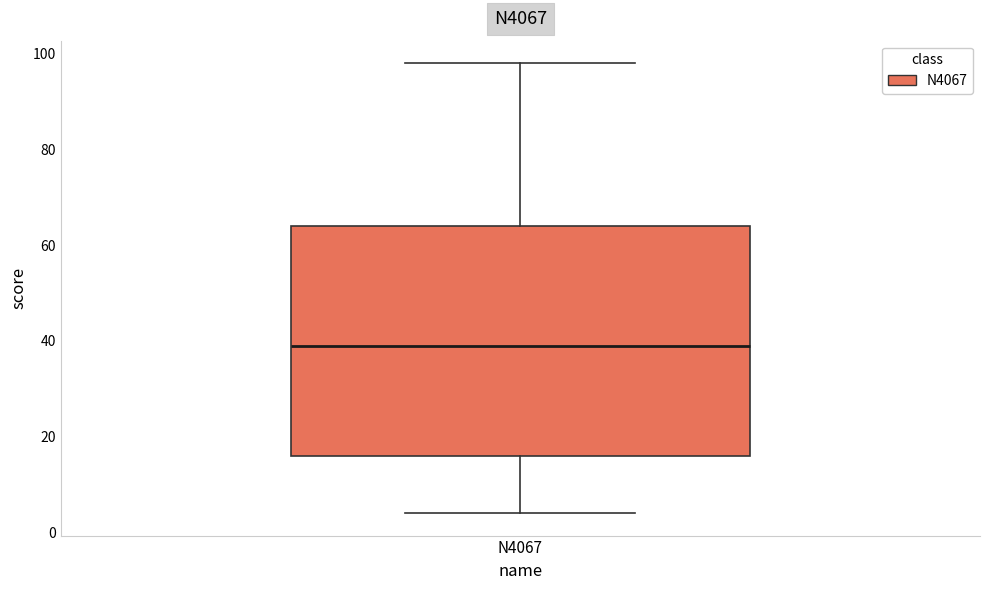

Where does the lower whisker of the box for N4067 end on the y-axis? The values are not printed on the chart, so give them approximately, as read against the axis.

4